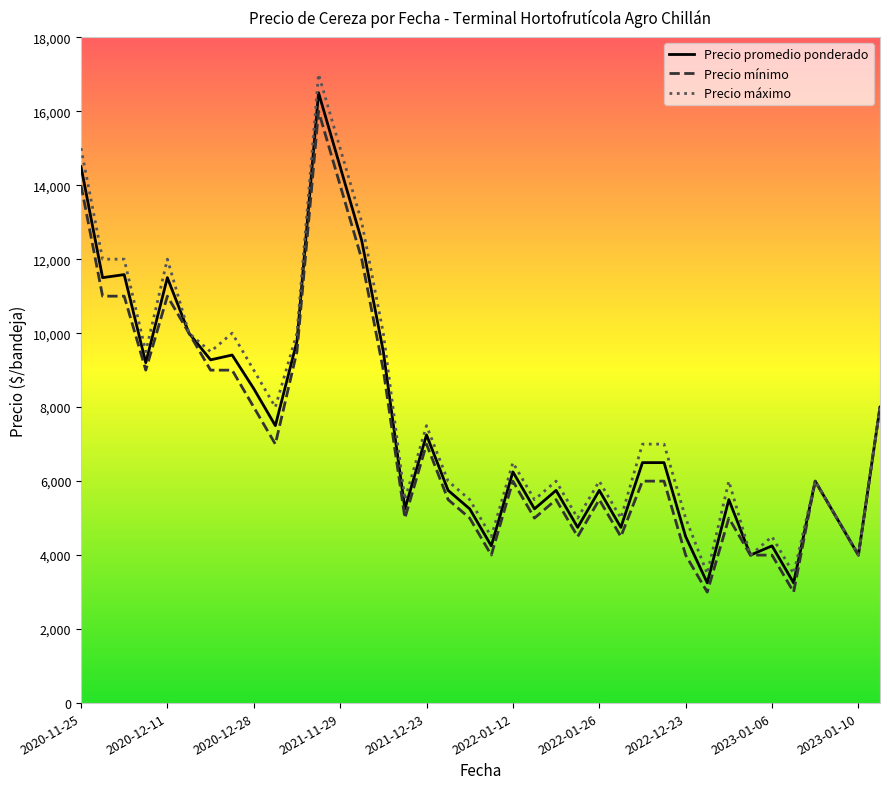

Which series has the largest range (max minus min)?

Precio máximo